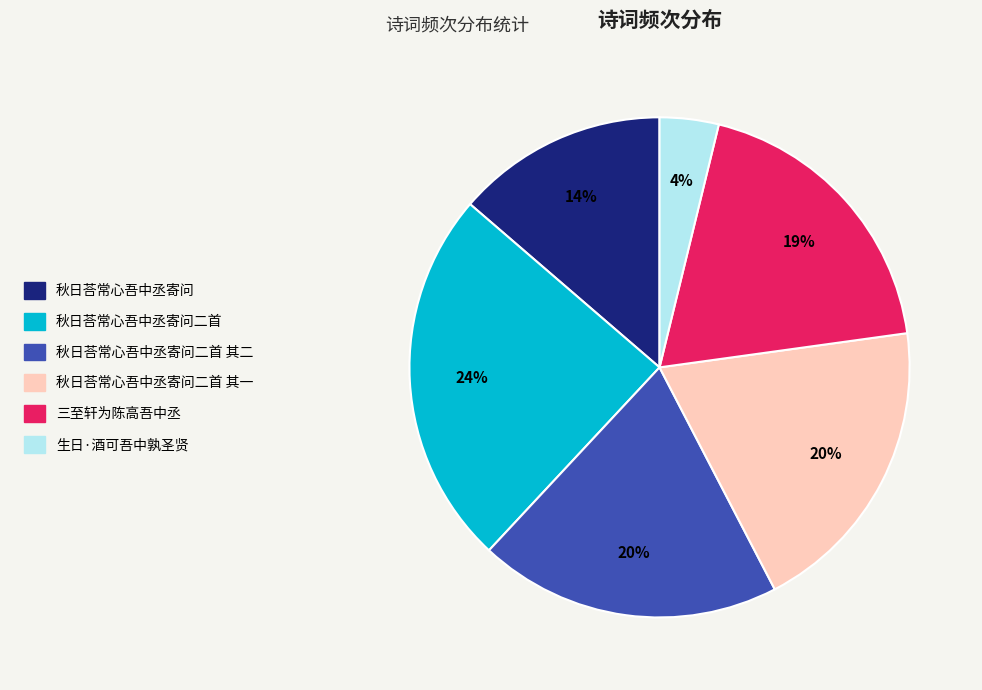

Is there a majority slice in this chart?

No